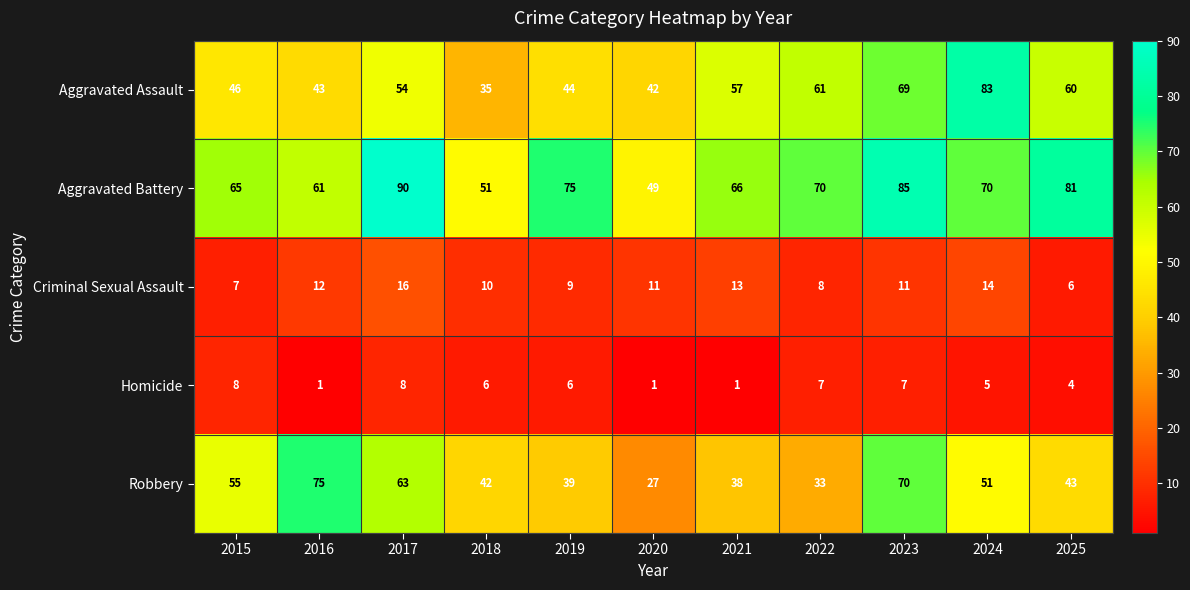

Read the Robbery value at 2019.

39